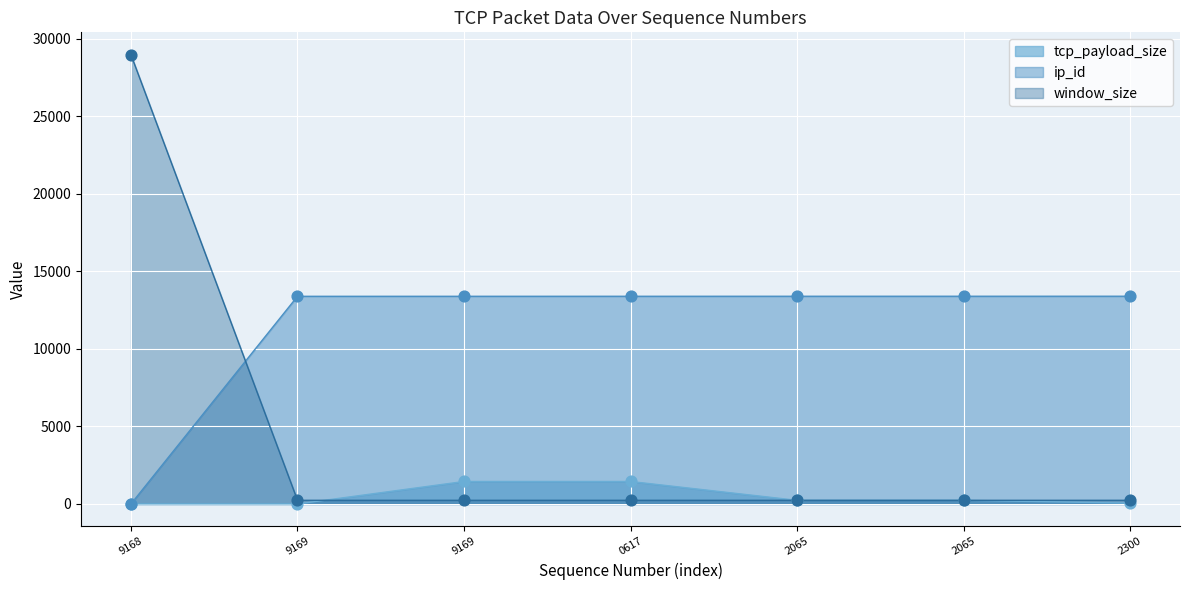

Which series contains the lowest Y value?

tcp_payload_size